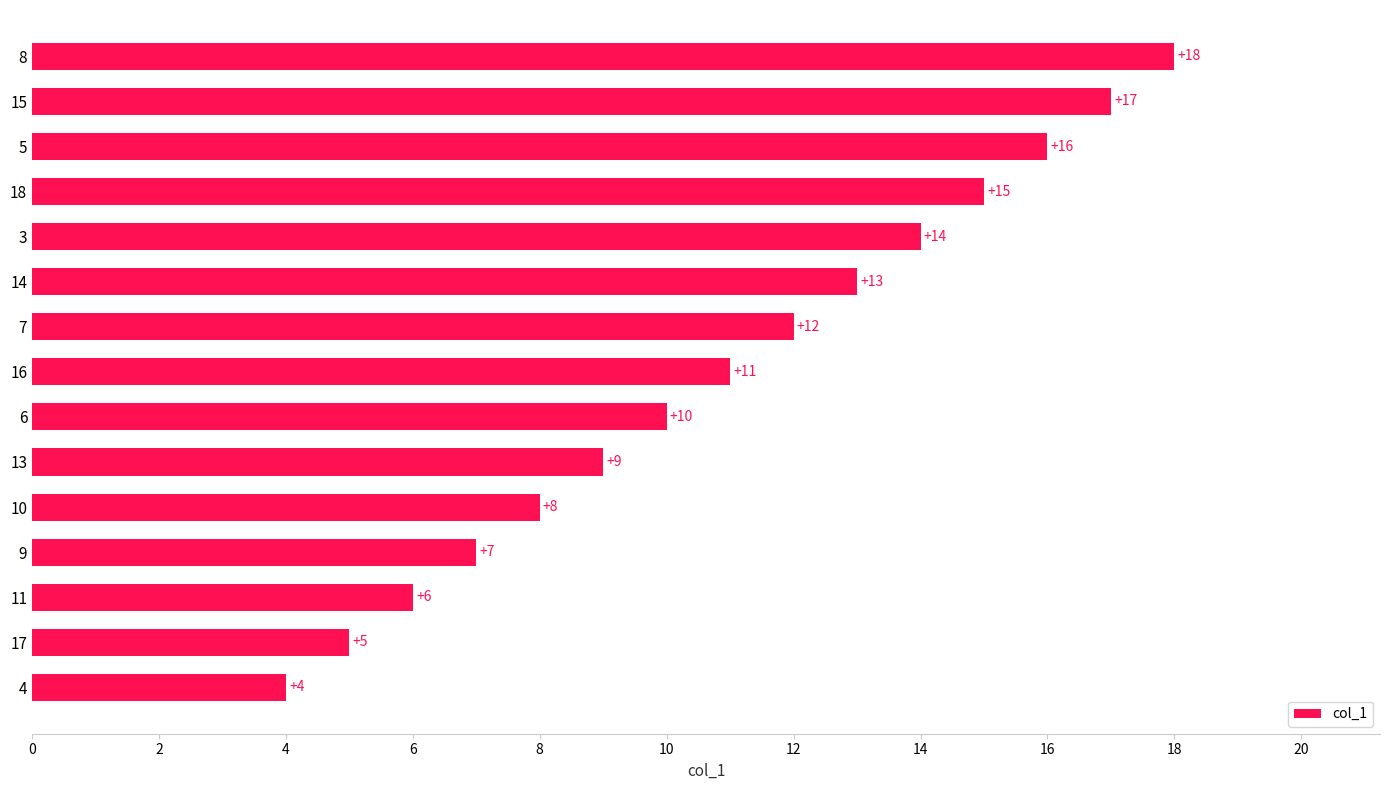

The value at 10 is 8. True or false?

True